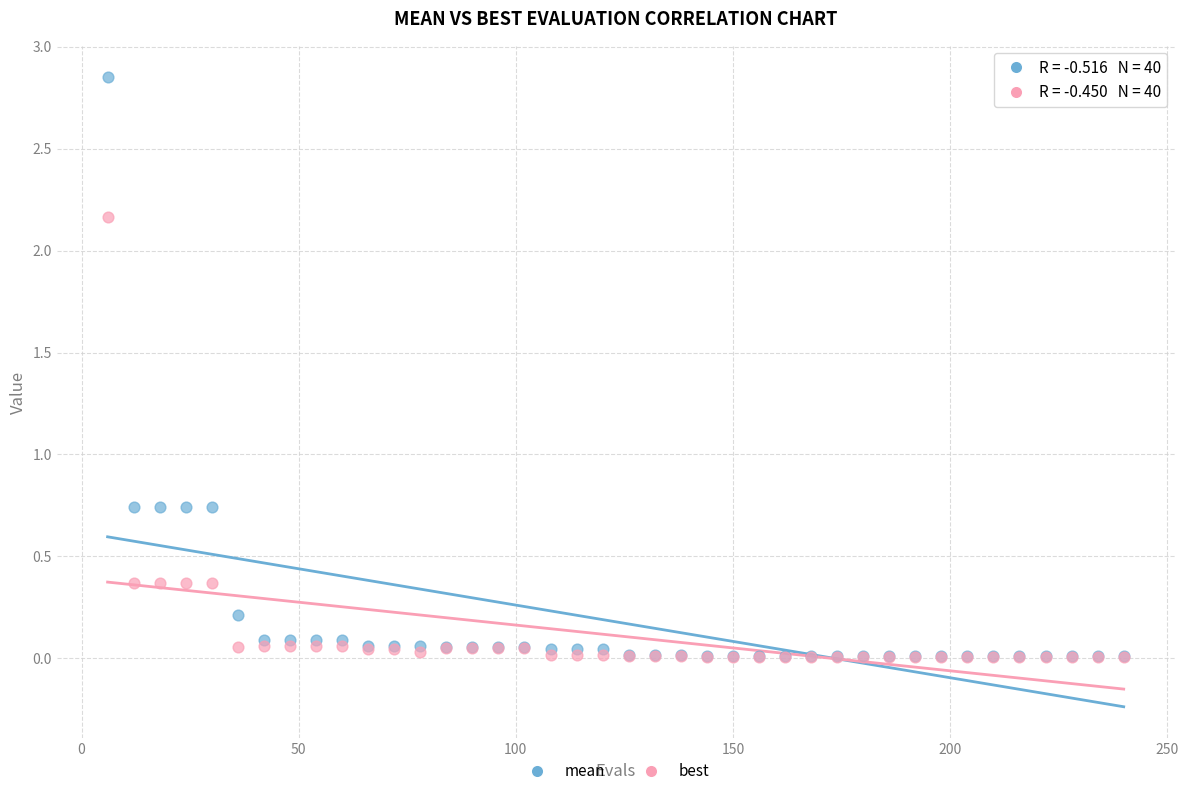

Which series has the largest Y range (max minus min)?

mean